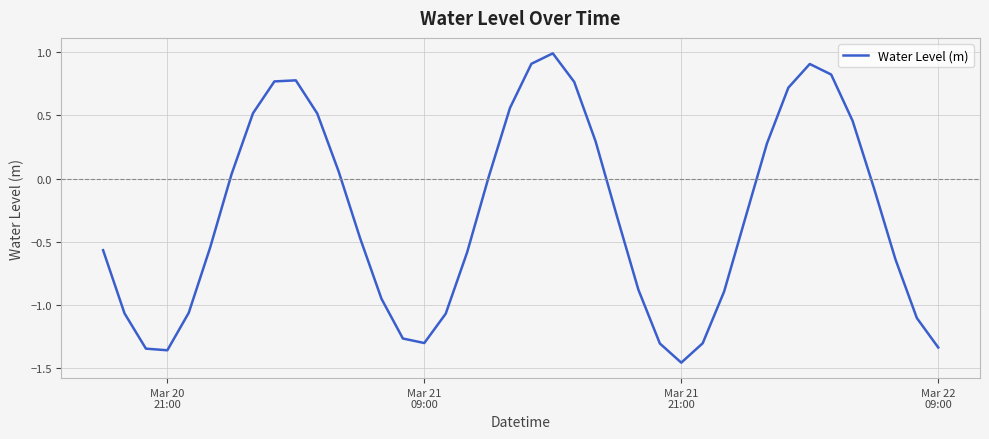

What is the greatest value displayed?

1.0